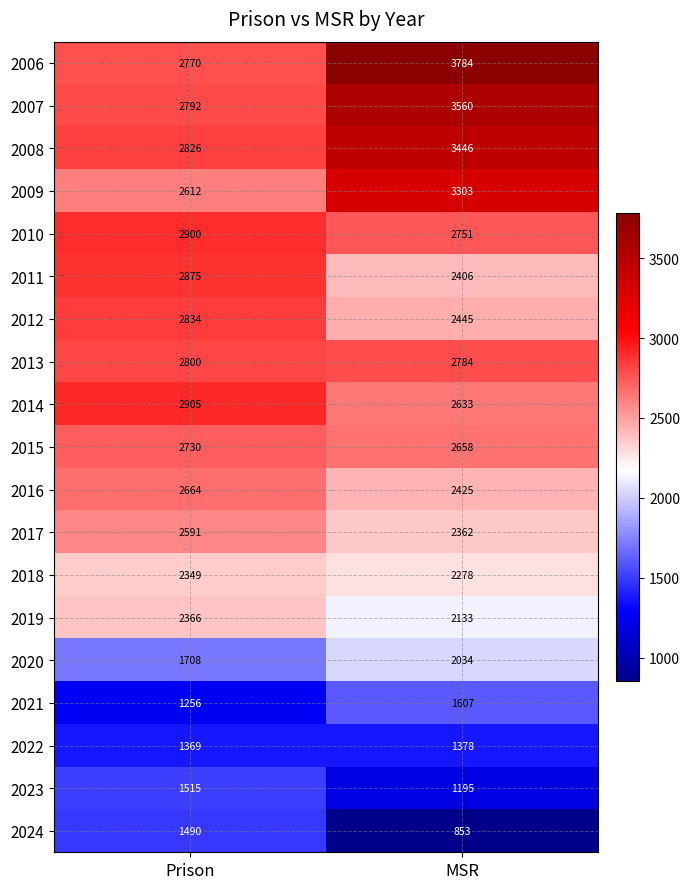

What is the difference between the maximum and minimum values in the 2018 series?

71